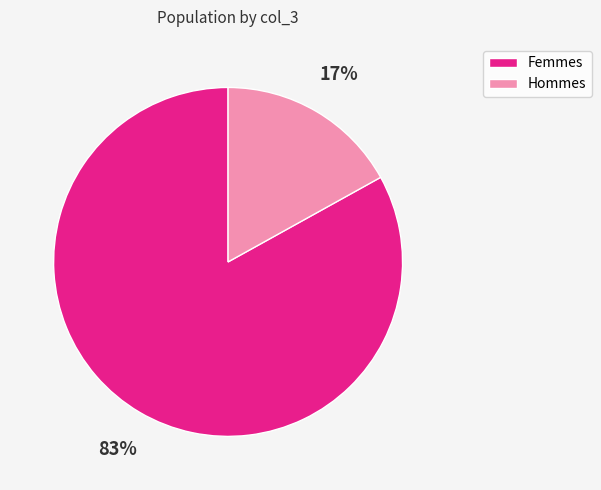

Between Femmes and Hommes, which is larger?

Femmes